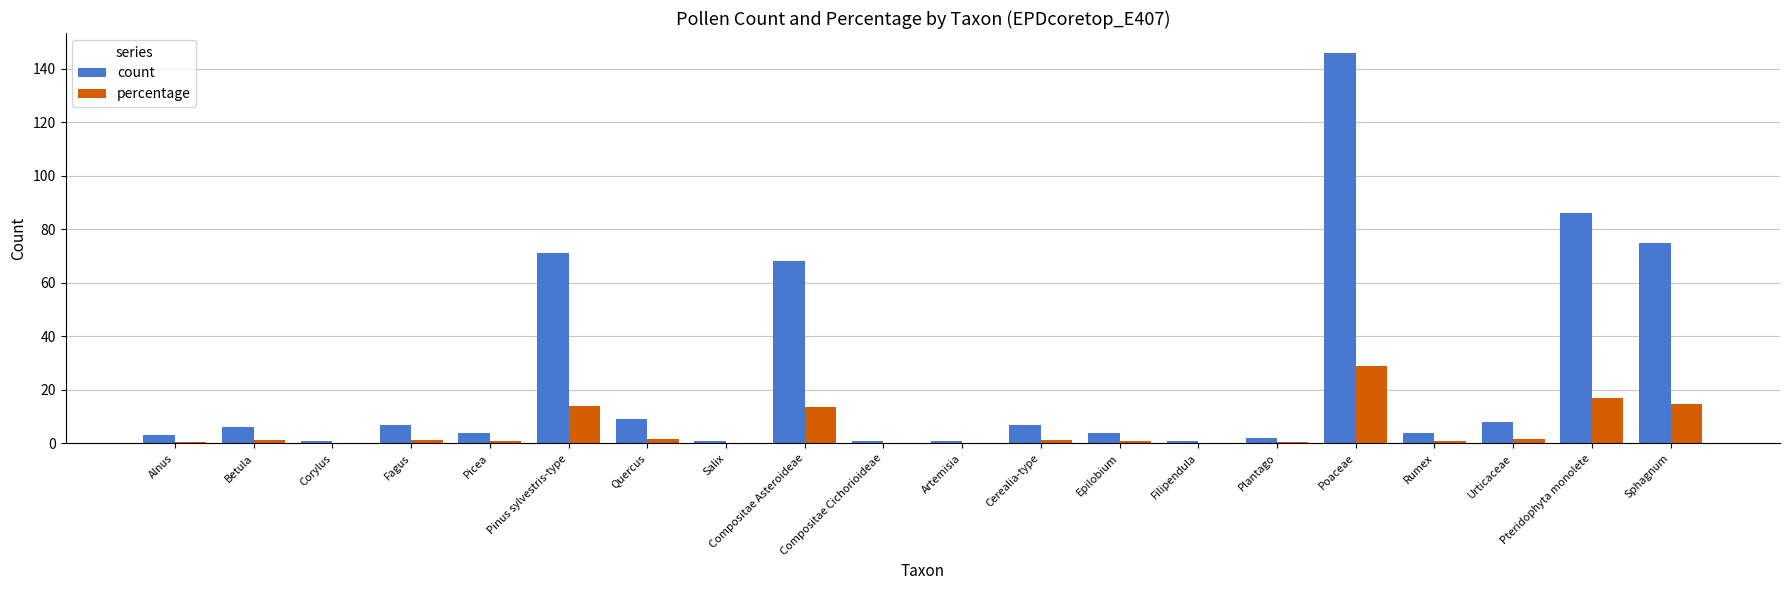

What are all the series names shown in the legend?

count, percentage